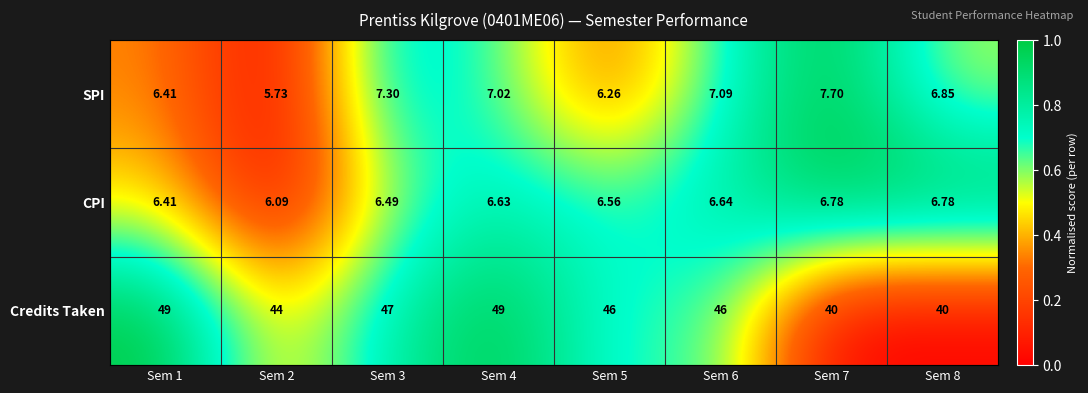

Which series has the largest total across all categories?

Credits Taken